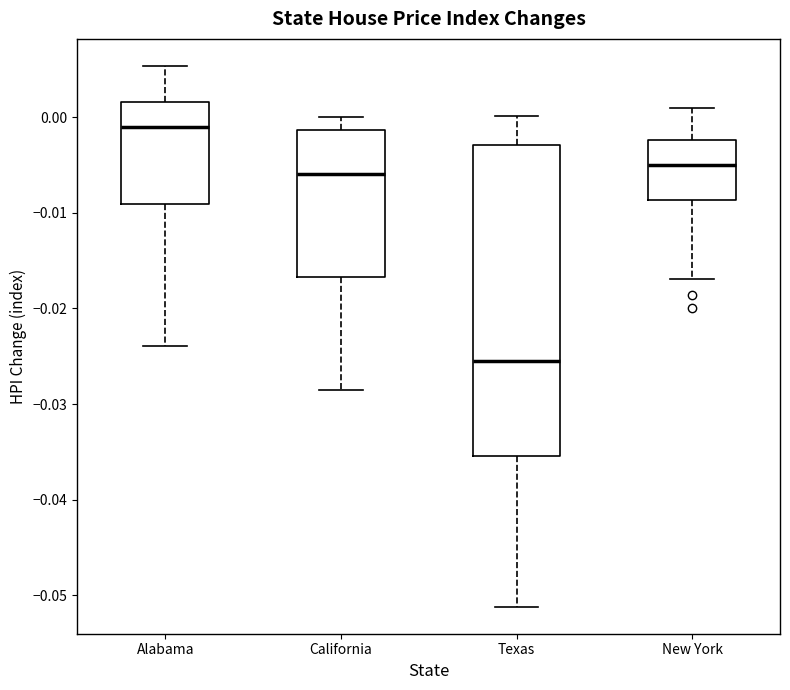

Which box's median line is the highest?

Alabama